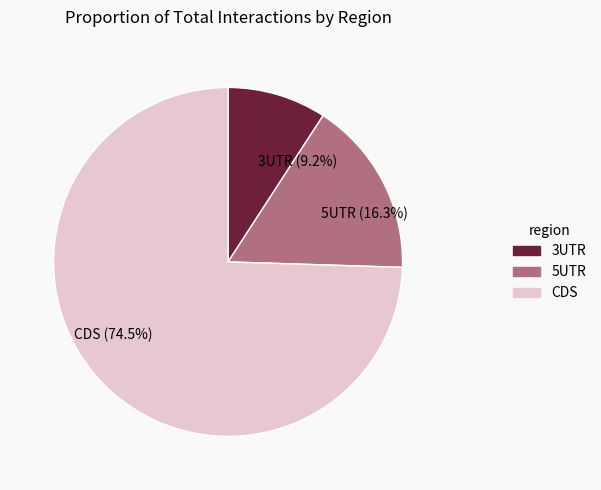

Does 3UTR (9.2%) represent more than half of the total?

No